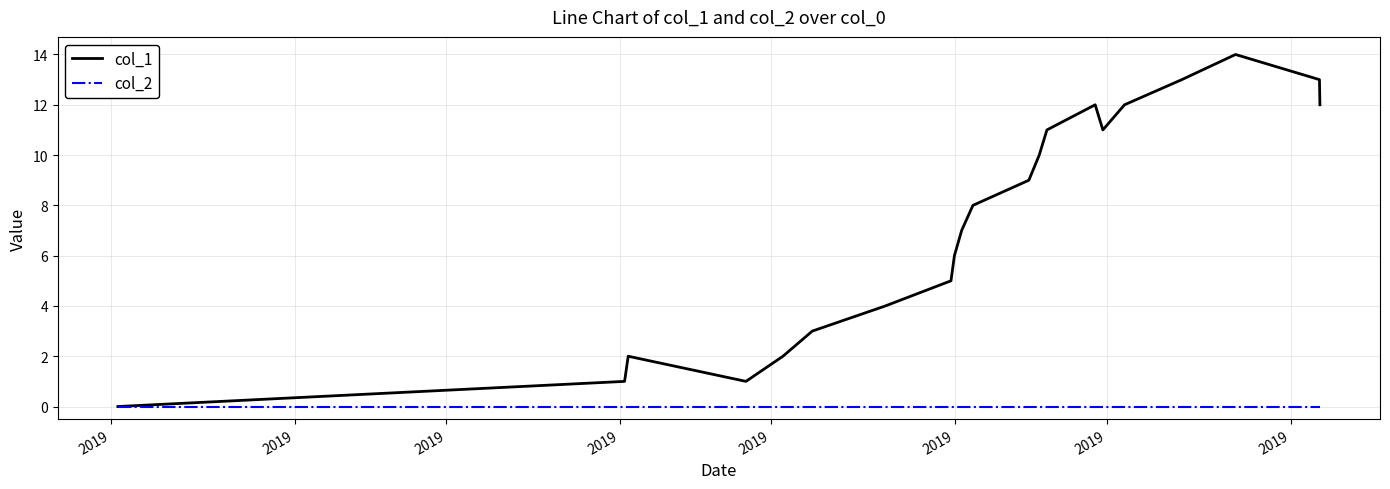

Which series has the largest total across all categories?

col_1